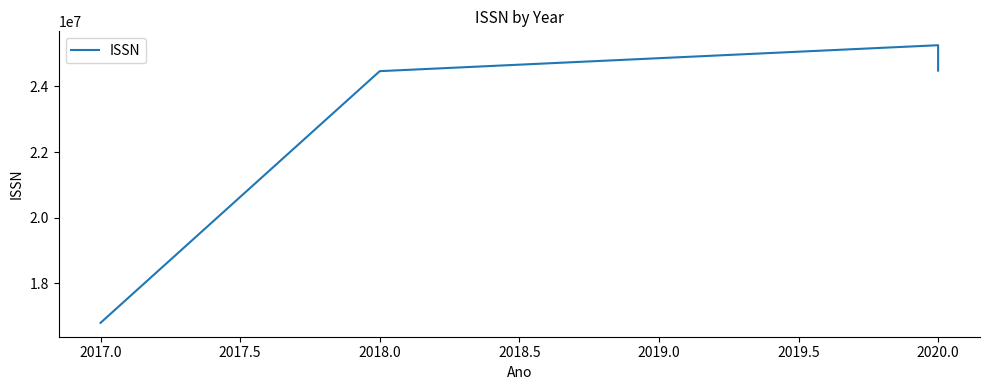

True or false: the data has more than 2 interior local peaks.

False